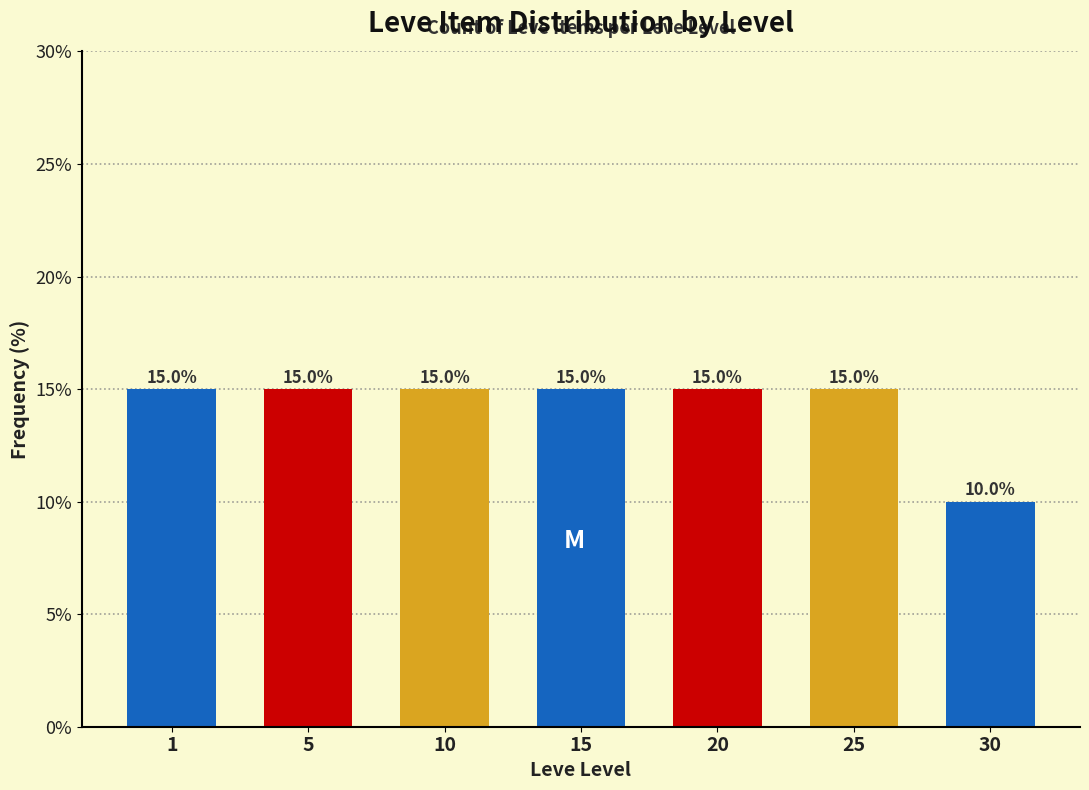

Reading right to left, extract all data points from this chart.

30=10	25=15	20=15	15=15	10=15	5=15	1=15